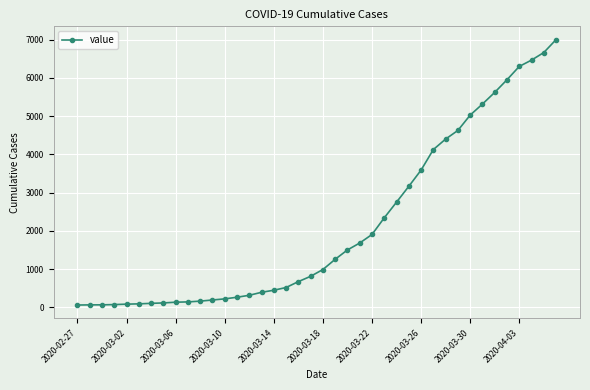

What is the maximum value shown in the chart?

7002